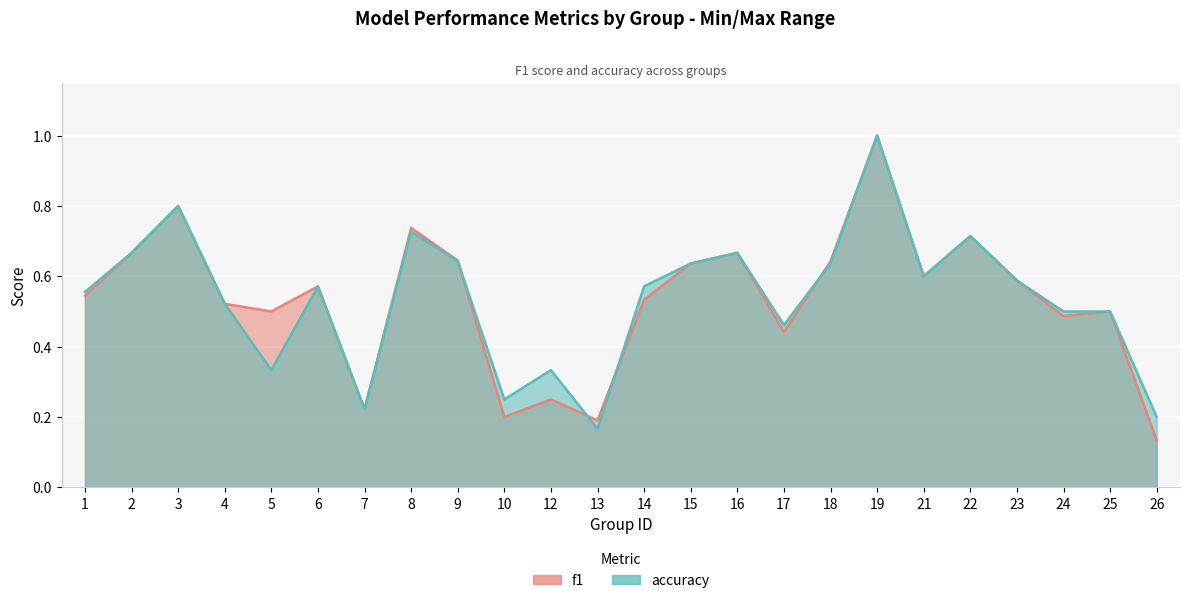

Reading right to left, extract all data points from this chart.

f1: 0.1	0.5	0.5	0.6	0.7	0.6	1.0	0.6	0.4	0.7	0.6	0.5	0.2	0.2	0.2	0.6	0.7	0.2	0.6	0.5	0.5	0.8	0.7	0.5
accuracy: 0.2	0.5	0.5	0.6	0.7	0.6	1.0	0.6	0.5	0.7	0.6	0.6	0.2	0.3	0.2	0.6	0.7	0.2	0.6	0.3	0.5	0.8	0.7	0.6